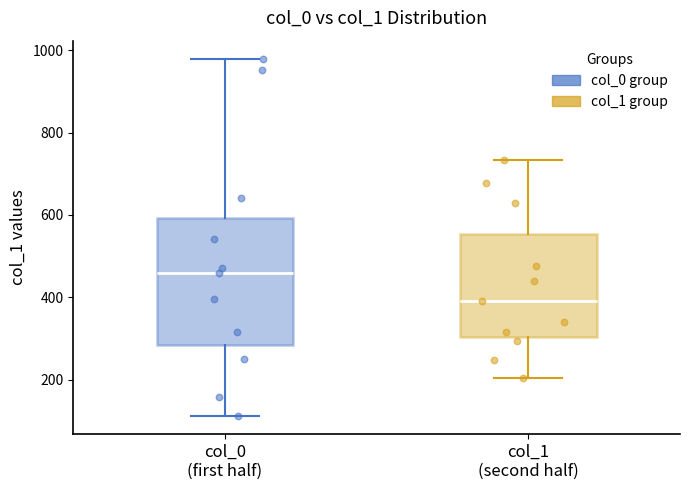

Reading left to right, transcribe this box plot: for each box, give where its median line is, the range the box spans, and where its two whiskers end, as read against the y-axis. The values are not printed on the chart, so give them approximately, as read against the axis.

col_0 (first half): median 460, box 280 to 600, whiskers 120 to 980
col_1 (second half): median 400, box 300 to 560, whiskers 200 to 740